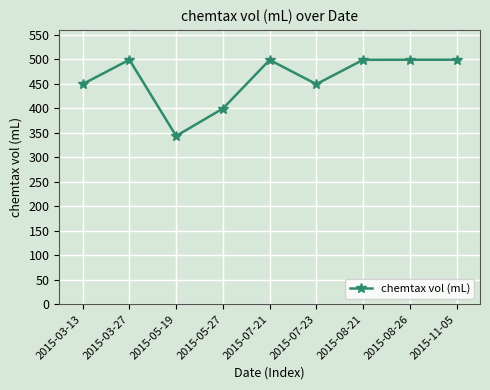

The value at 2015-07-21 is 167.7. True or false?

False